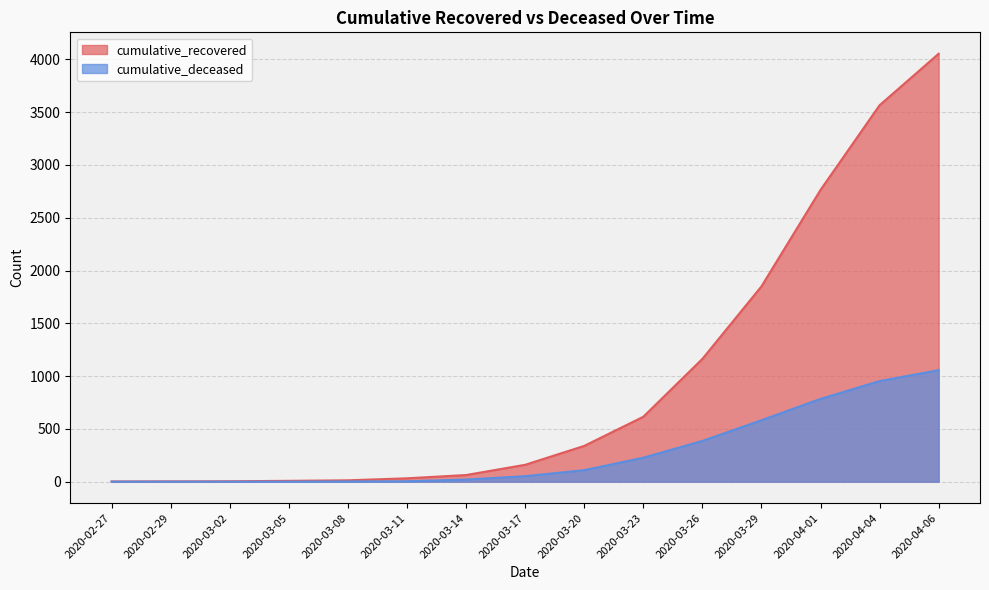

What is the value of the cumulative_recovered point at the 1st from the left?

2